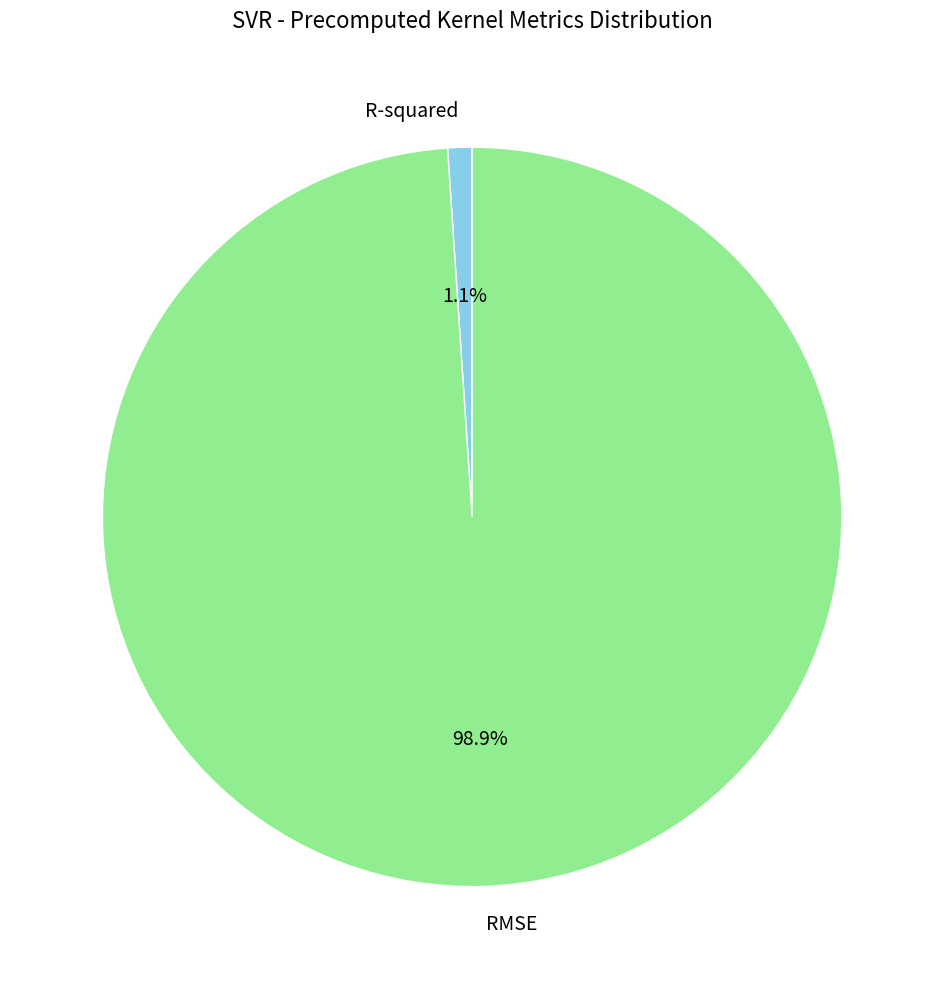

Between RMSE and R-squared, which is larger?

RMSE